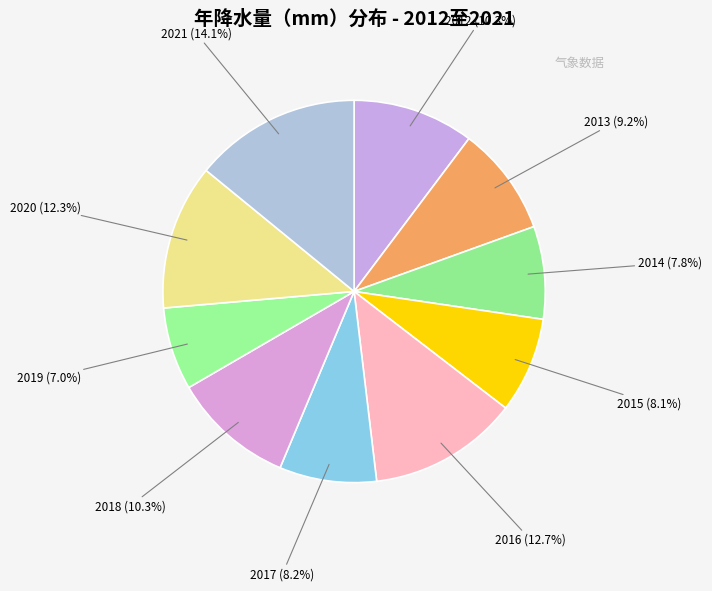

How many slices are in this pie chart?

10